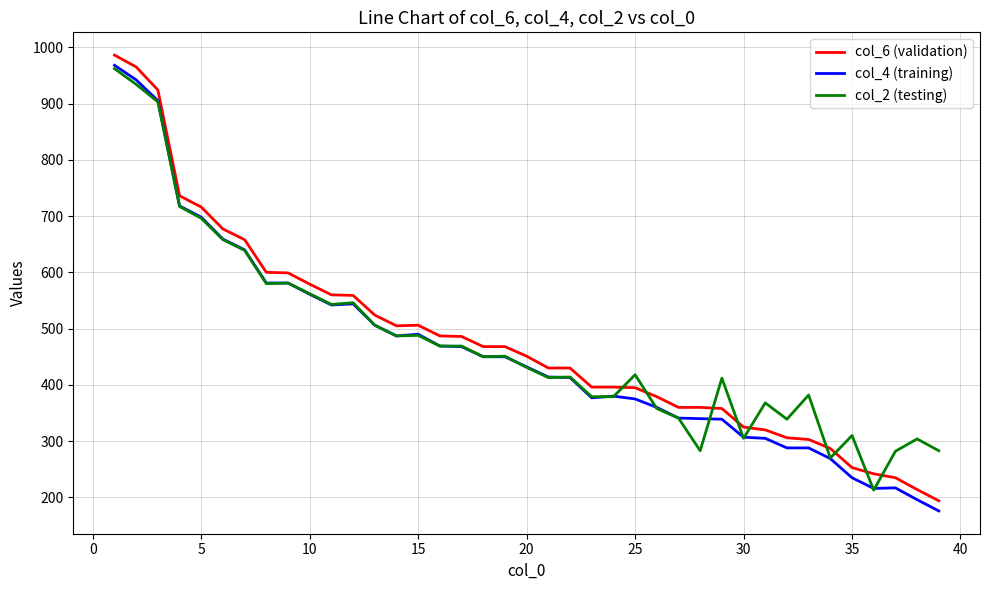

True or false: col_2 (testing) and col_6 (validation) intersect in this chart.

True